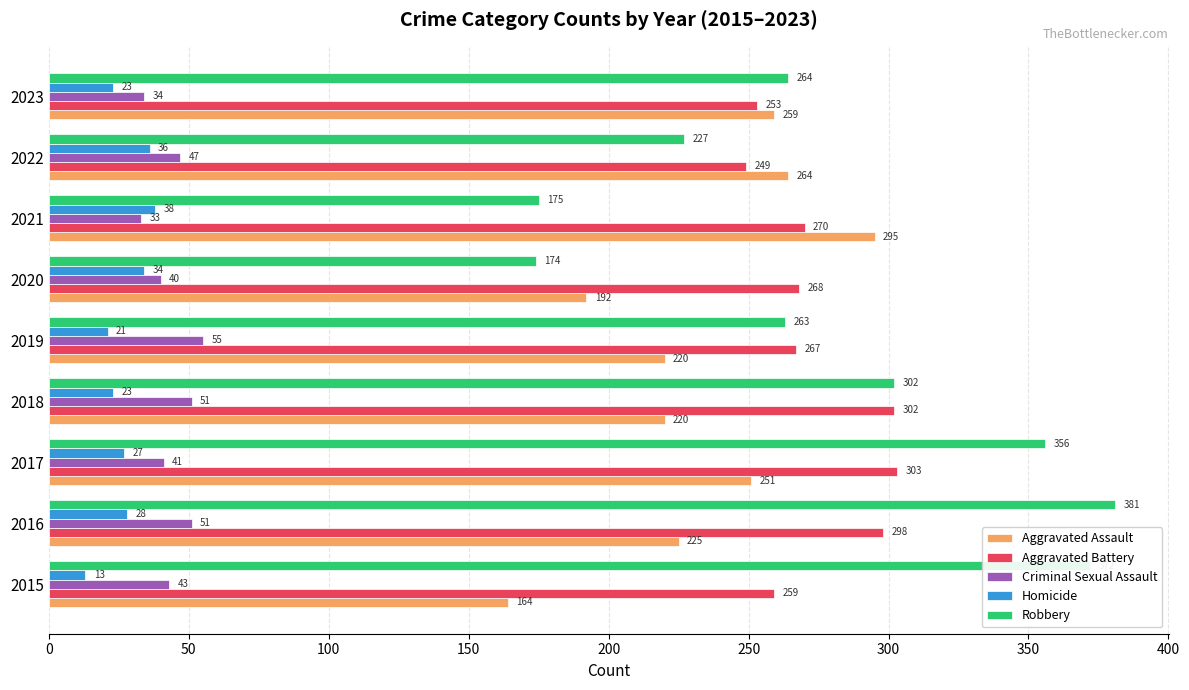

True or false: Aggravated Battery has a value of 165 at 2015.

False